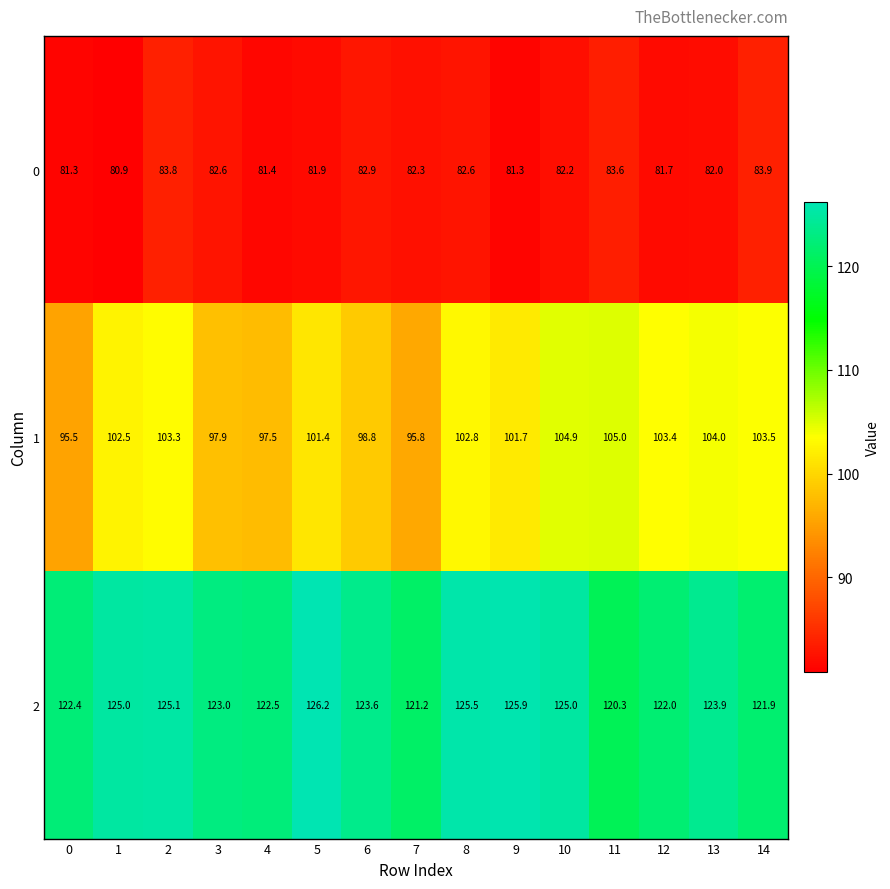

At which category is the sum across all series the highest?

2